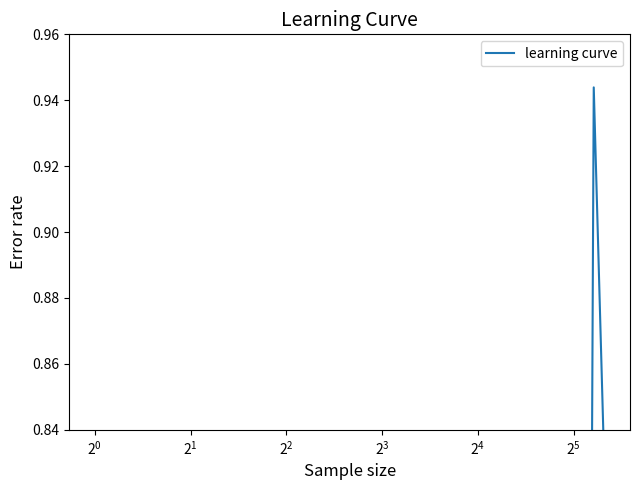

How many interior local valleys (lower than both neighbors) does the data have?

5